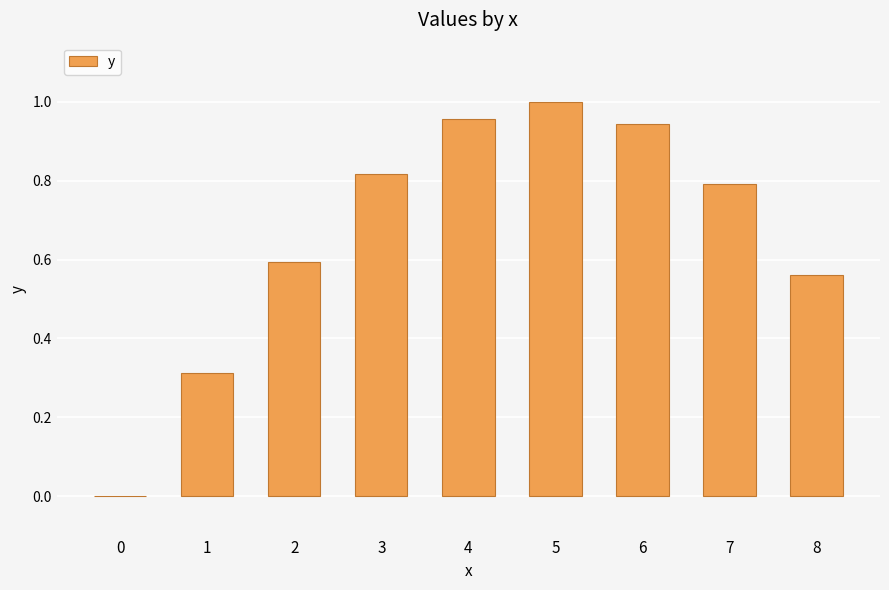

At which category does the chart reach its peak across all series?

5